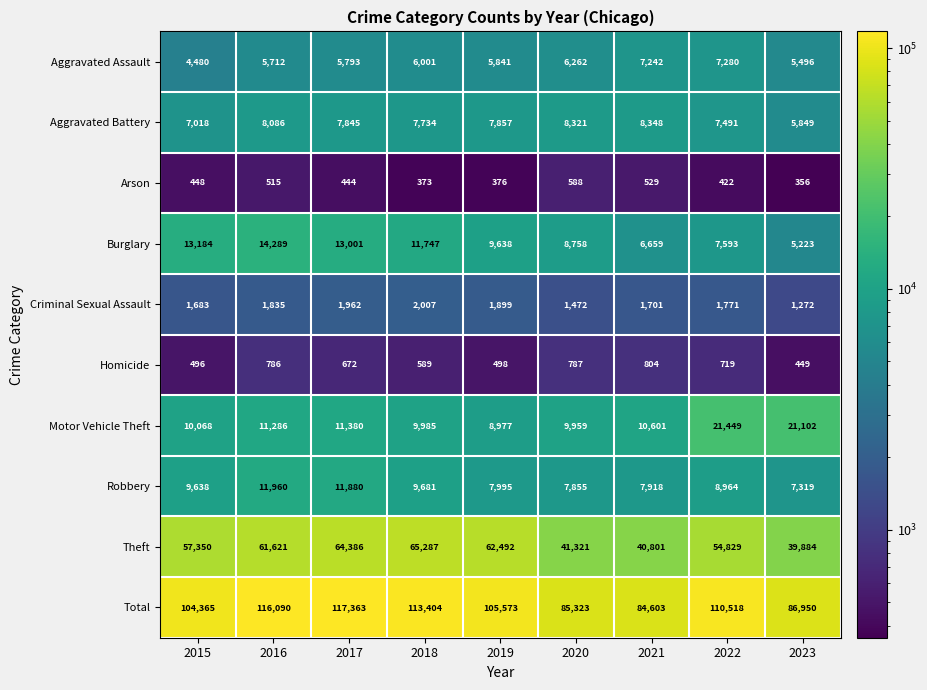

Which category has the highest value across all series?

2017